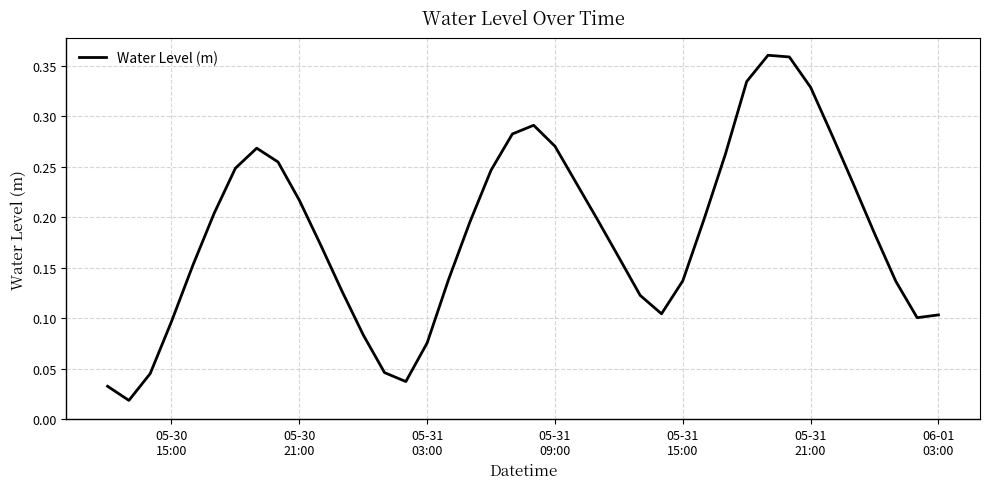

Is this an area chart (filled region under the line)?

No